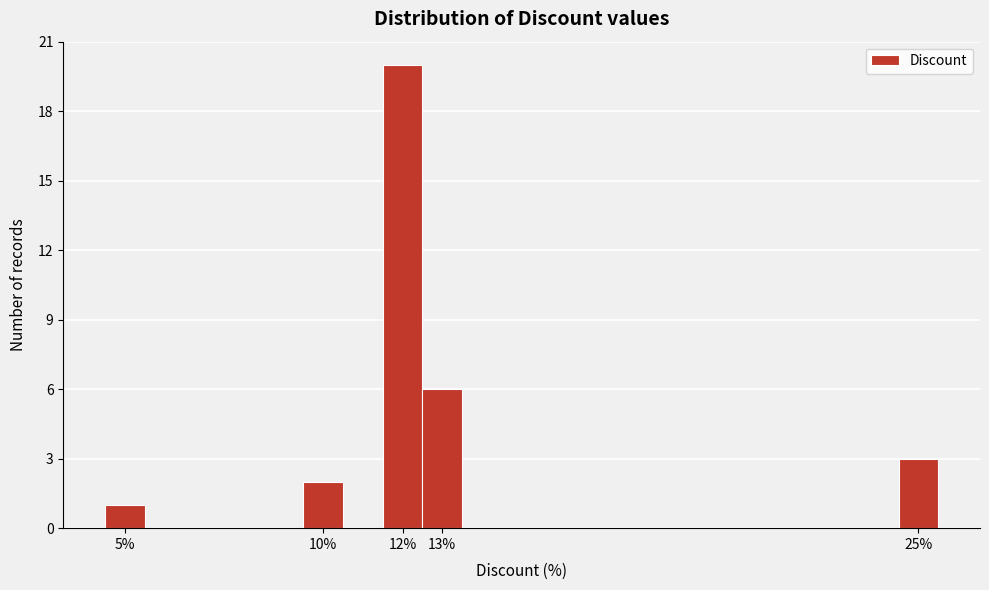

Reading left to right, transcribe this chart: for each bar, give the range it covers on the x-axis and its height. The values are not printed on the chart, so give them approximately, as read against the axis.

4.5 to 5.5: 1
5.5 to 6.5: 0
6.5 to 7.5: 0
7.5 to 8.5: 0
8.5 to 9.5: 0
9.5 to 10.5: 2
10.5 to 11.5: 0
11.5 to 12.5: 20
12.5 to 13.5: 6
13.5 to 14.5: 0
14.5 to 15.5: 0
15.5 to 16.5: 0
16.5 to 17.5: 0
17.5 to 18.5: 0
18.5 to 19.5: 0
19.5 to 20.5: 0
20.5 to 21.5: 0
21.5 to 22.5: 0
22.5 to 23.5: 0
23.5 to 24.5: 0
24.5 to 25.5: 3